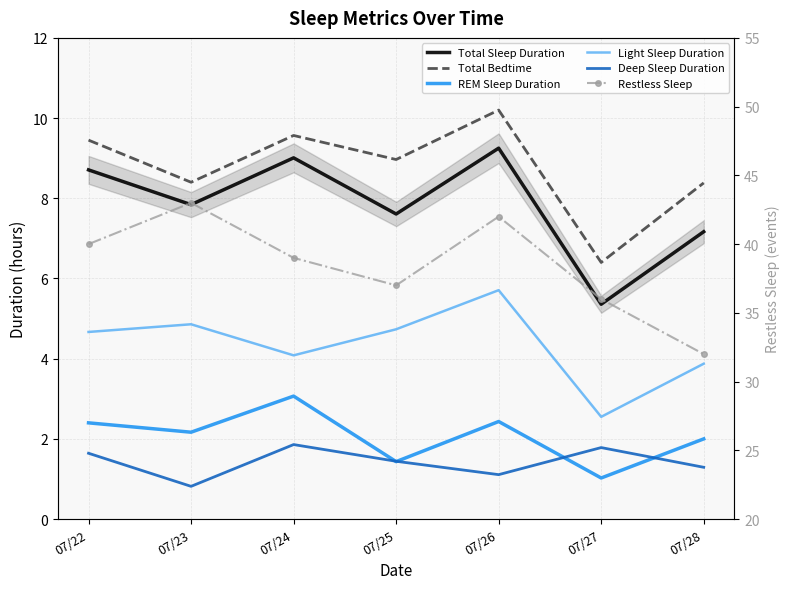

Reading right to left, transcribe all the data shown in this chart.

Total Sleep Duration: 07/28=7.2	07/27=5.4	07/26=9.2	07/25=7.6	07/24=9.0	07/23=7.8	07/22=8.7
Total Bedtime: 07/28=8.4	07/27=6.4	07/26=10.2	07/25=9.0	07/24=9.6	07/23=8.4	07/22=9.4
REM Sleep Duration: 07/28=2.0	07/27=1.0	07/26=2.4	07/25=1.4	07/24=3.1	07/23=2.2	07/22=2.4
Light Sleep Duration: 07/28=3.9	07/27=2.5	07/26=5.7	07/25=4.7	07/24=4.1	07/23=4.9	07/22=4.7
Deep Sleep Duration: 07/28=1.3	07/27=1.8	07/26=1.1	07/25=1.4	07/24=1.9	07/23=0.8	07/22=1.6
Restless Sleep: 07/28=32.0	07/27=36.0	07/26=42.0	07/25=37.0	07/24=39.0	07/23=43.0	07/22=40.0